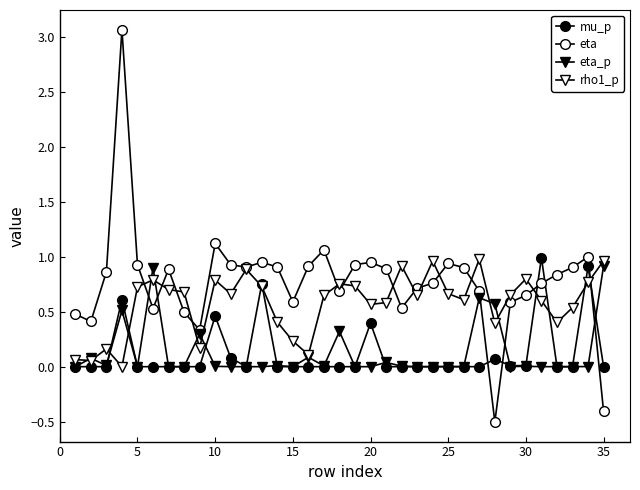

True or false: eta and eta_p cross at least once.

True